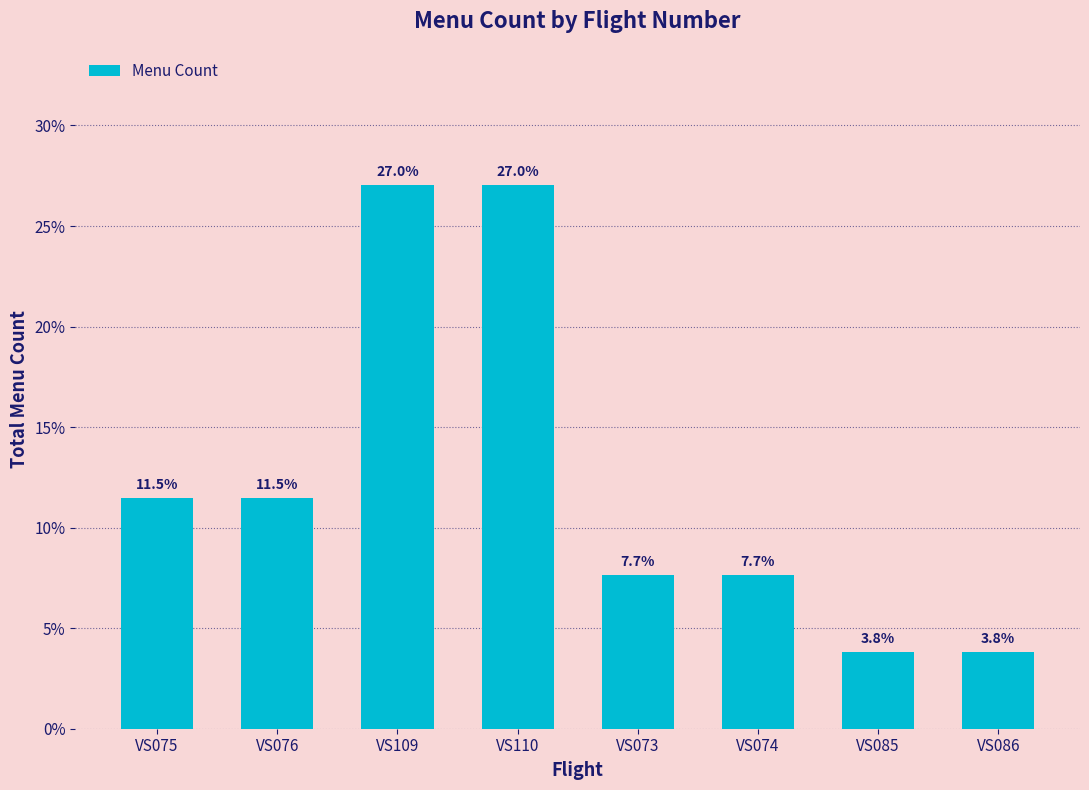

How many values are below 11?

4